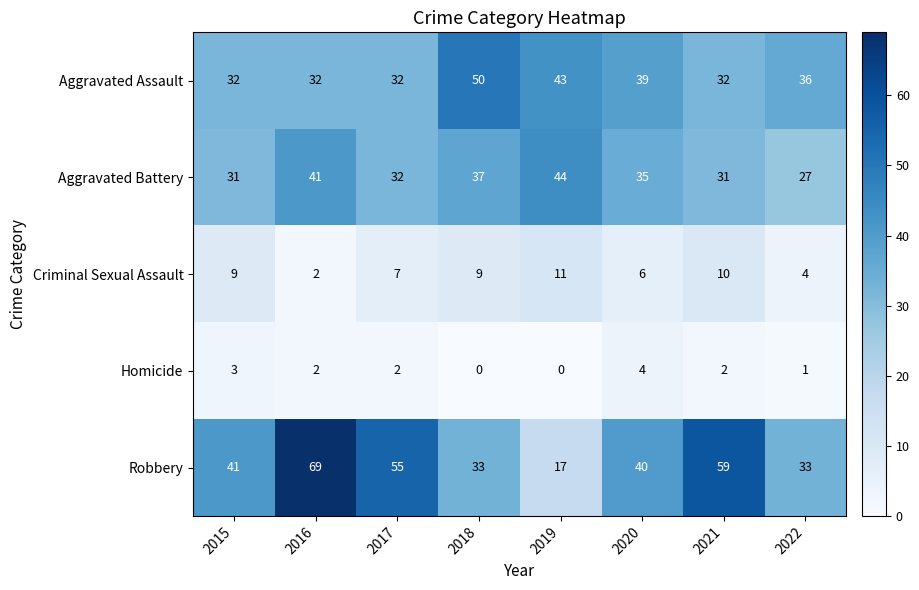

List the series in order of their peak value, lowest first.

Homicide, Criminal Sexual Assault, Aggravated Battery, Aggravated Assault, Robbery